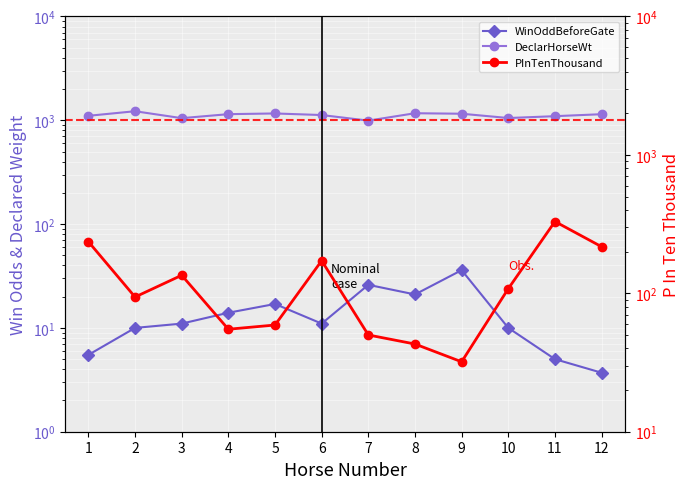

What is the sum of the WinOddBeforeGate values at 11 and 6?

16.0